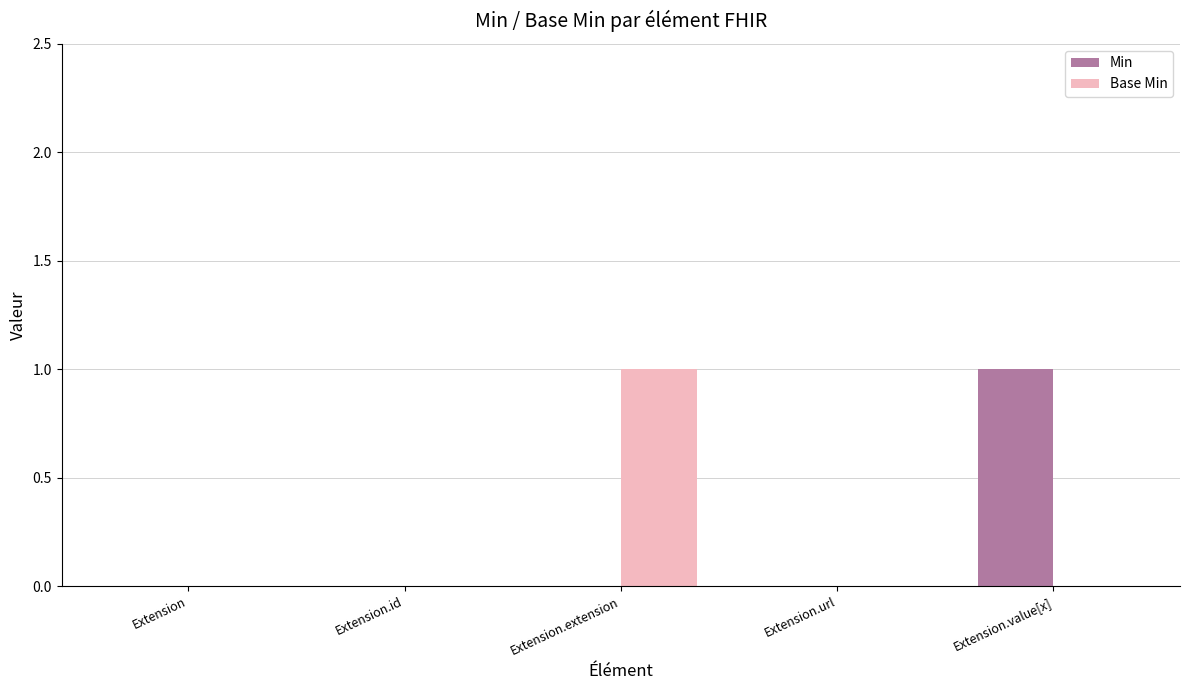

Reading left to right, transcribe all the data shown in this chart.

Min: Extension=0	Extension.id=0	Extension.extension=0	Extension.url=0	Extension.value[x]=1
Base Min: Extension=0	Extension.id=0	Extension.extension=1	Extension.url=0	Extension.value[x]=0